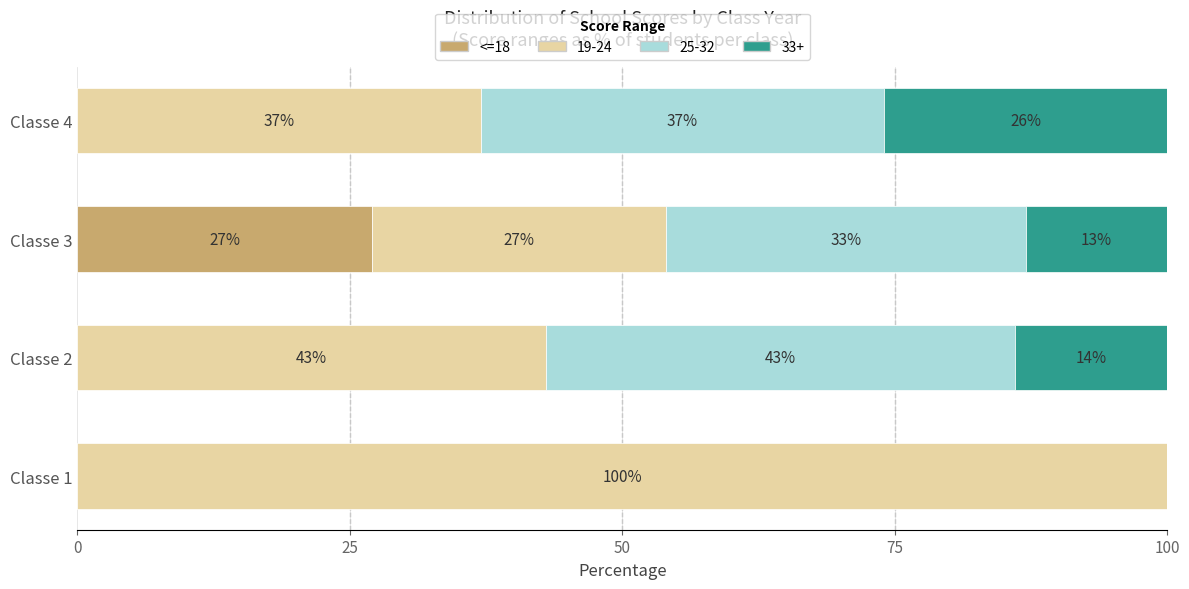

What is the total value across all series at Classe 4?

100